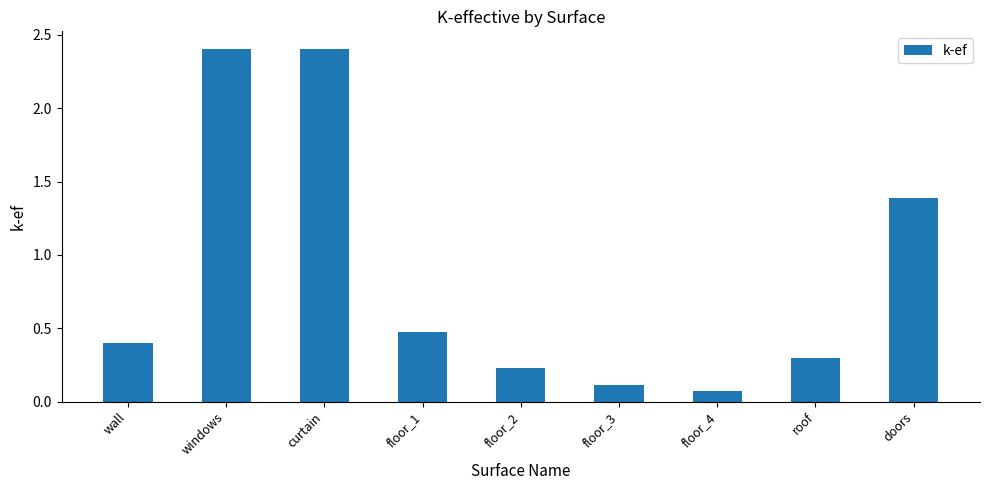

Which category has the lowest value across all series?

floor_4